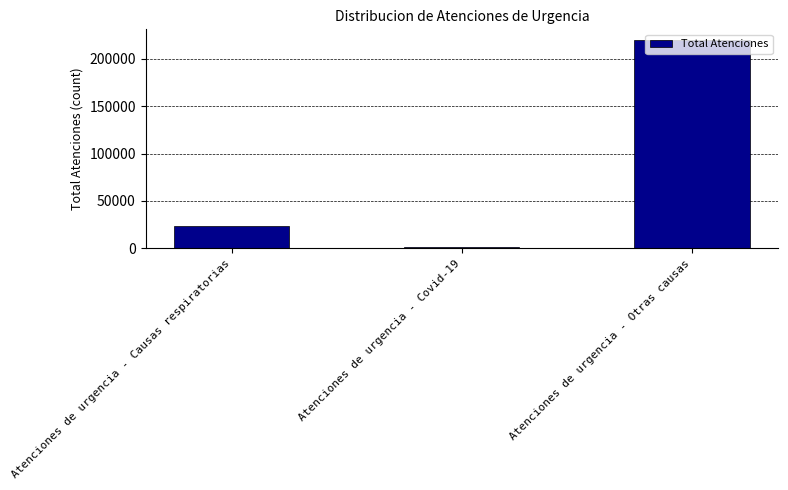

Reading left to right, transcribe all the data shown in this chart.

23335	1910	219974